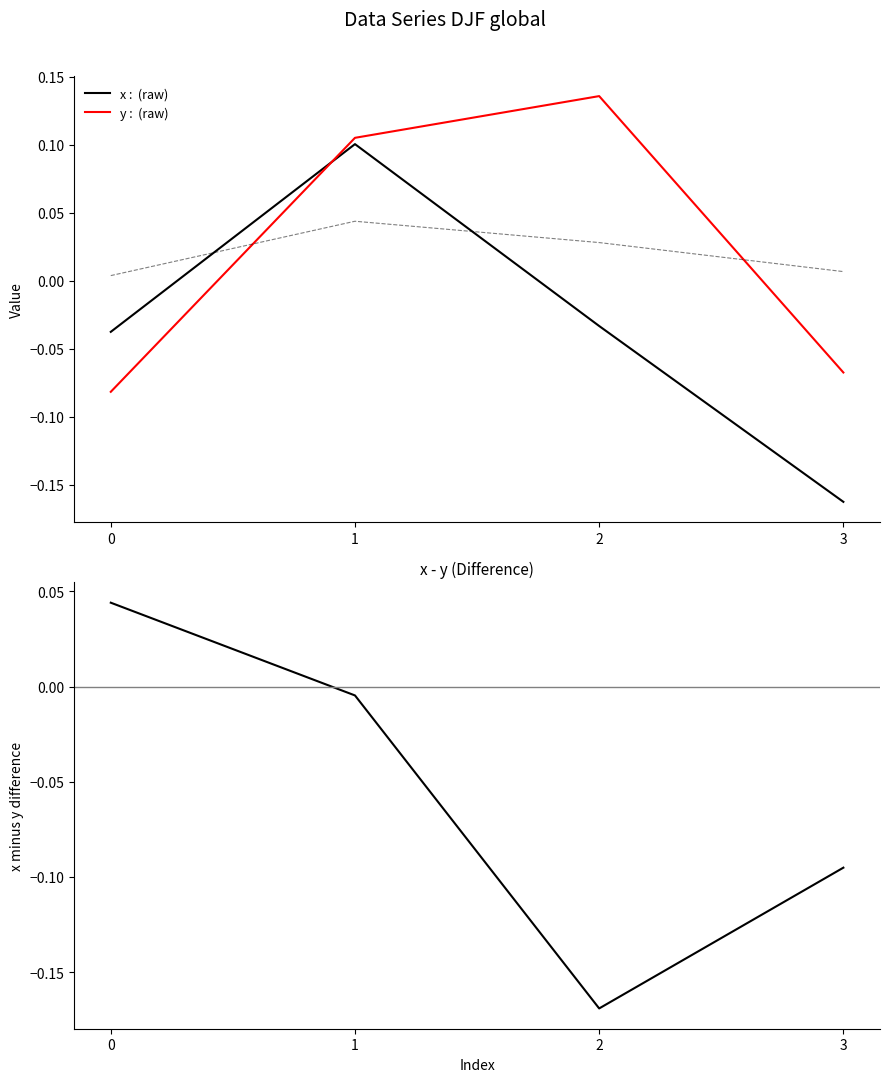

What is the value of the x - y point at the 3rd from the left?

-0.2